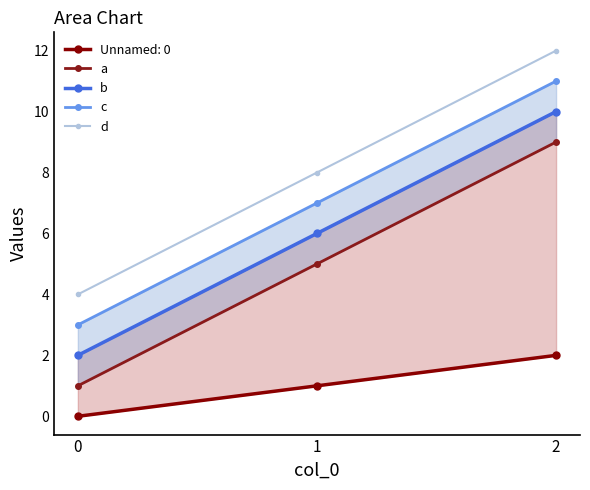

The value of d at 1 is 8. True or false?

True